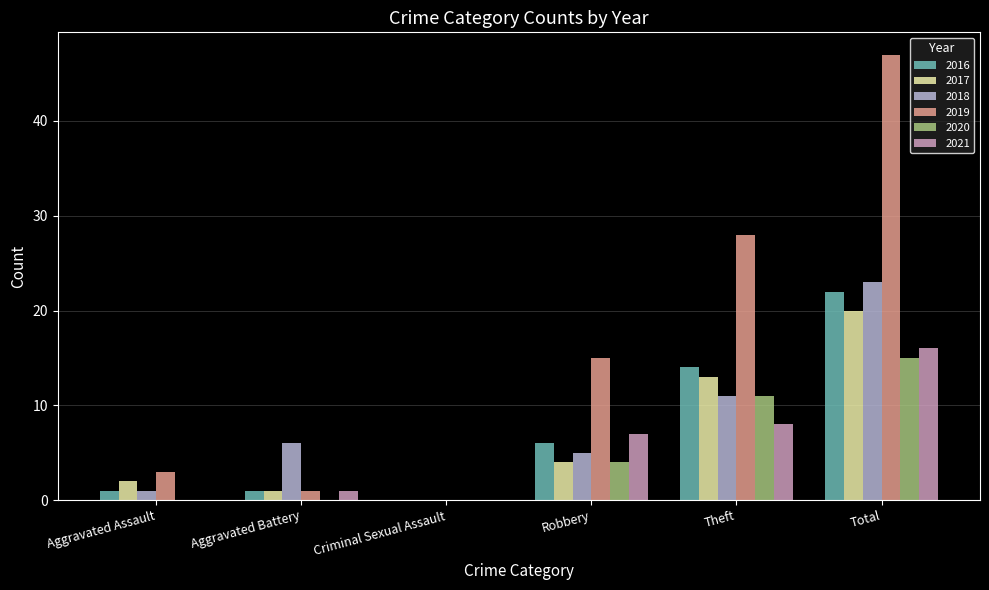

What are all the series names shown in the legend?

2016, 2017, 2018, 2019, 2020, 2021